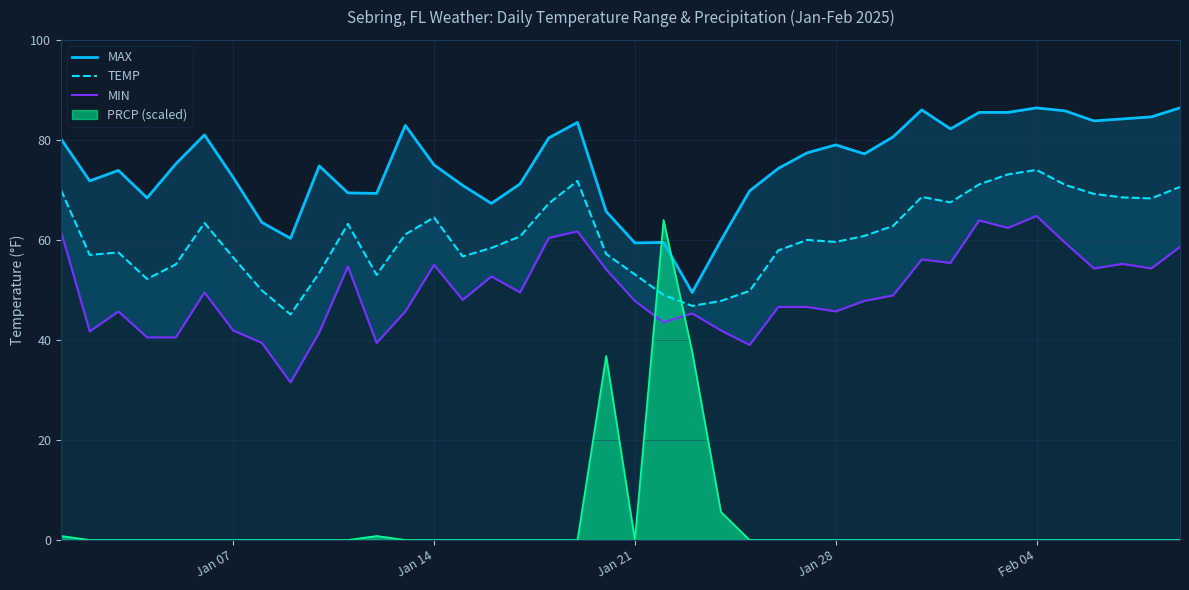

After their last crossing, which series has the higher values: TEMP or PRCP (scaled)?

TEMP